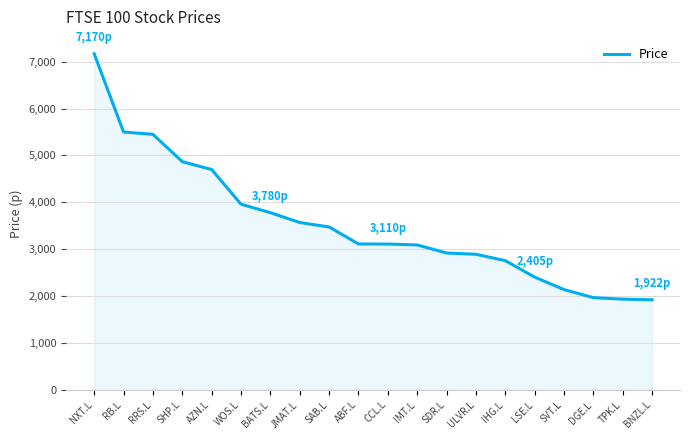

What is the greatest value displayed?

7170.0